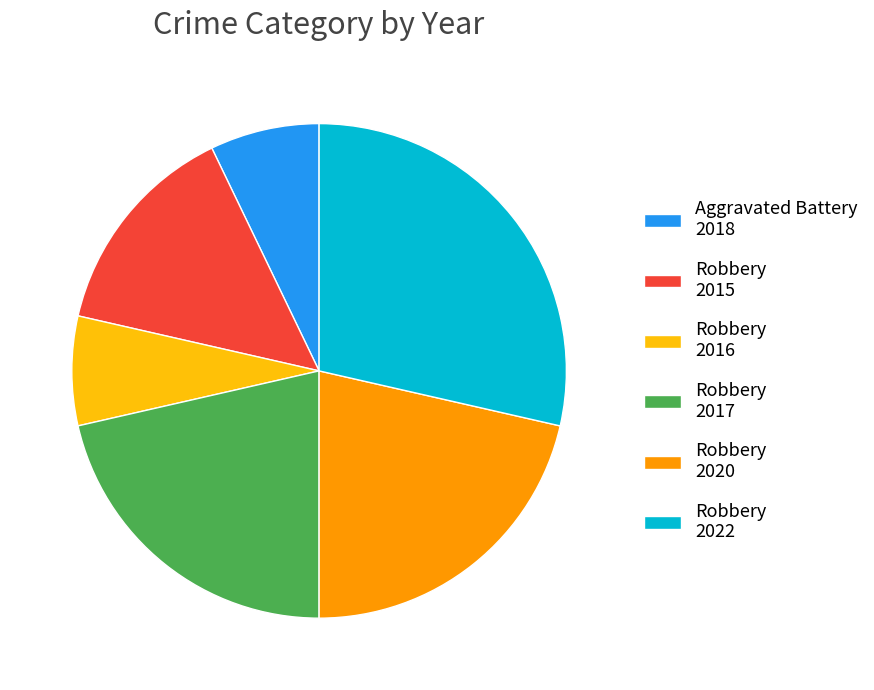

Does any single category account for the majority?

No